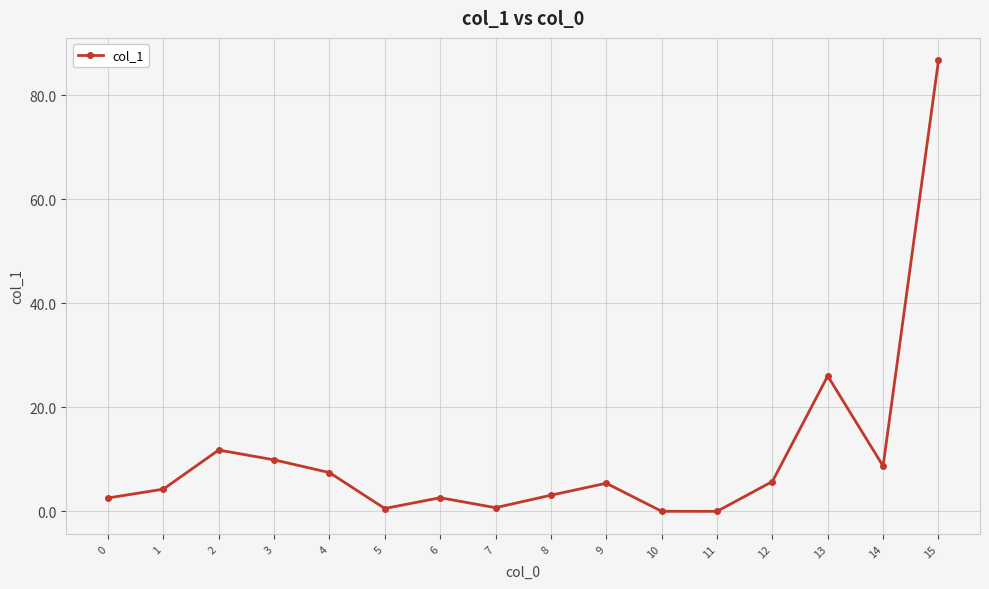

Approximately how many times larger is the value at 12 compared to 8?

1.8